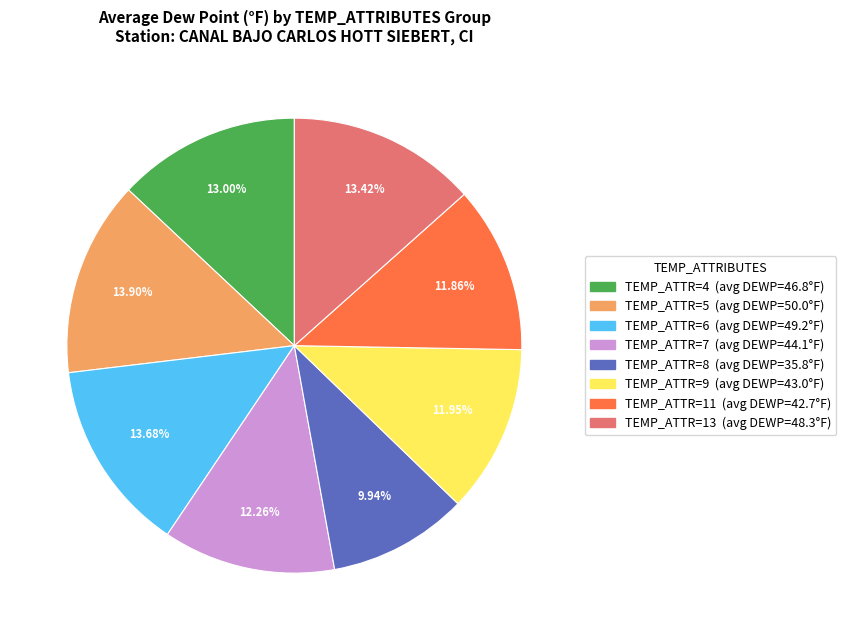

Is there any slice that represents more than half of the pie?

No